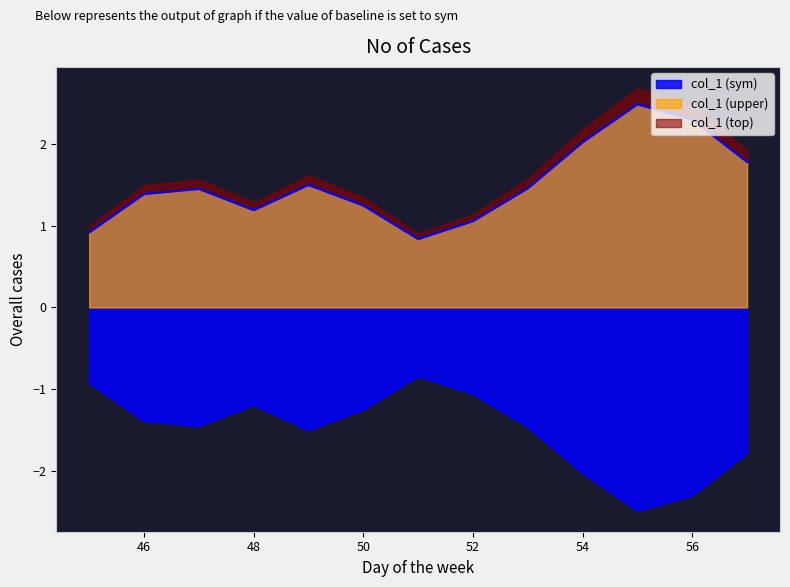

Where is the first local maximum?

47